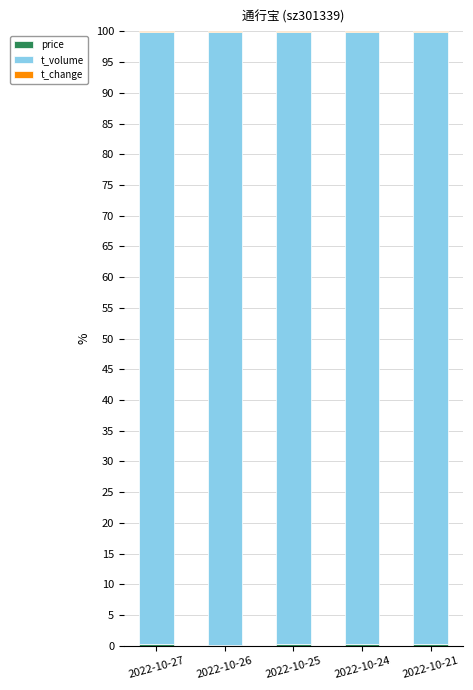

At 2022-10-24, list the series in order from smallest to largest.

t_change, price, t_volume